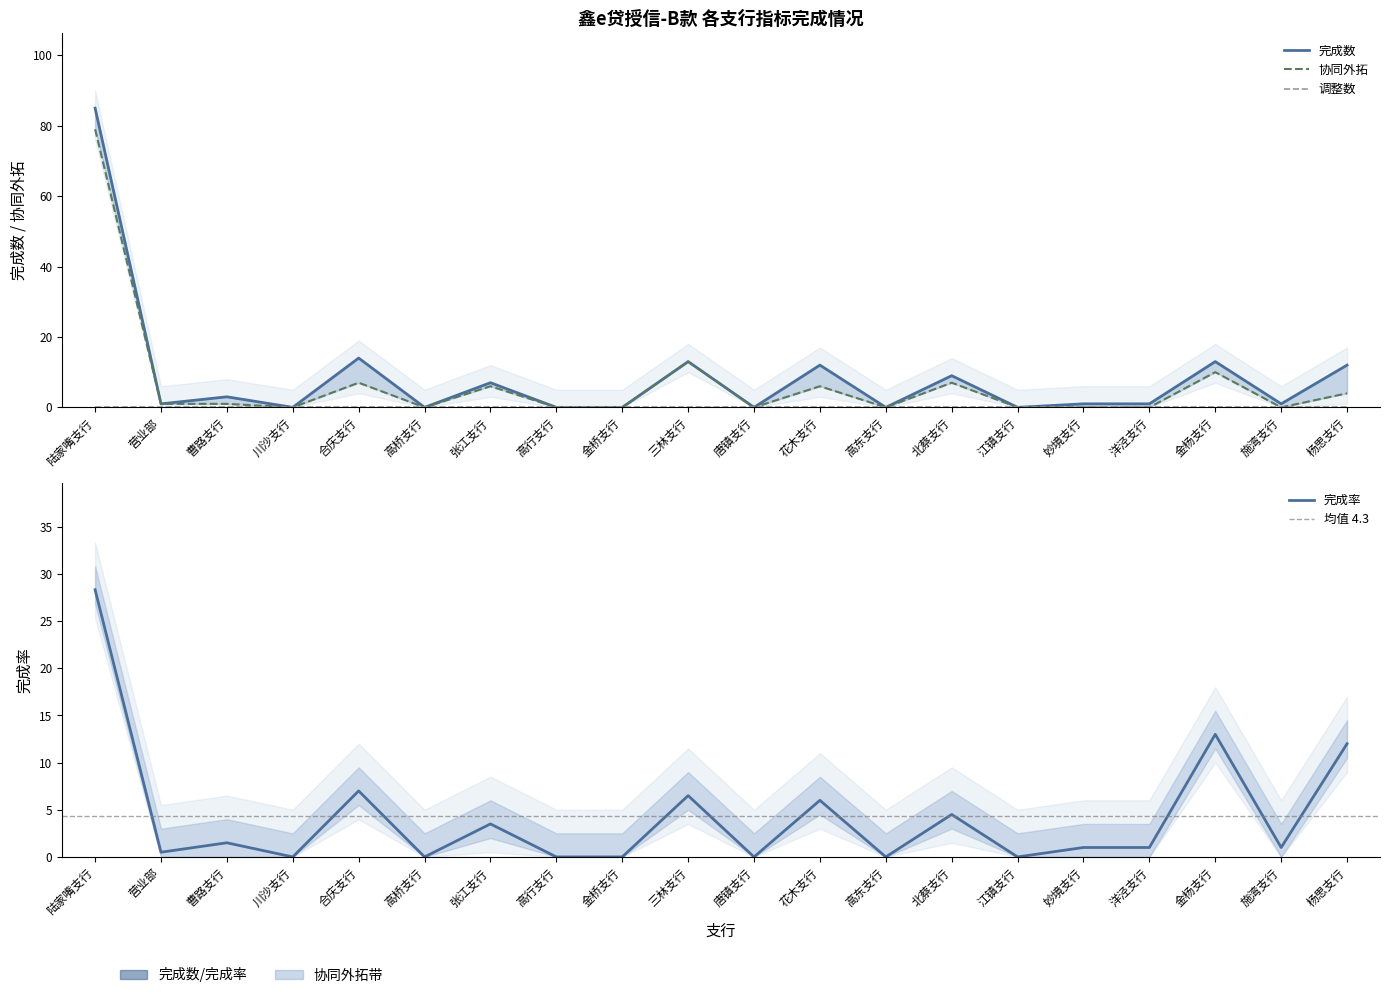

What is the sum of all 协同外拓 values?

134.0